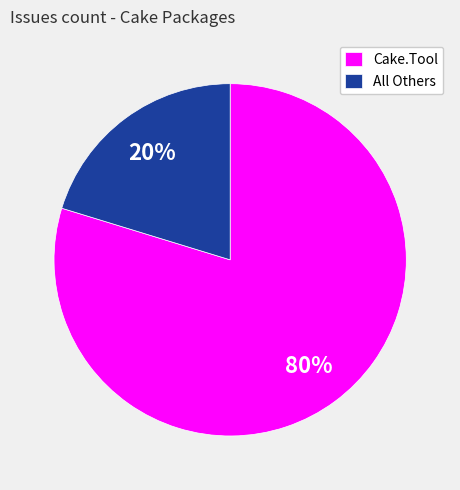

Does All Others represent more than half of the total?

No